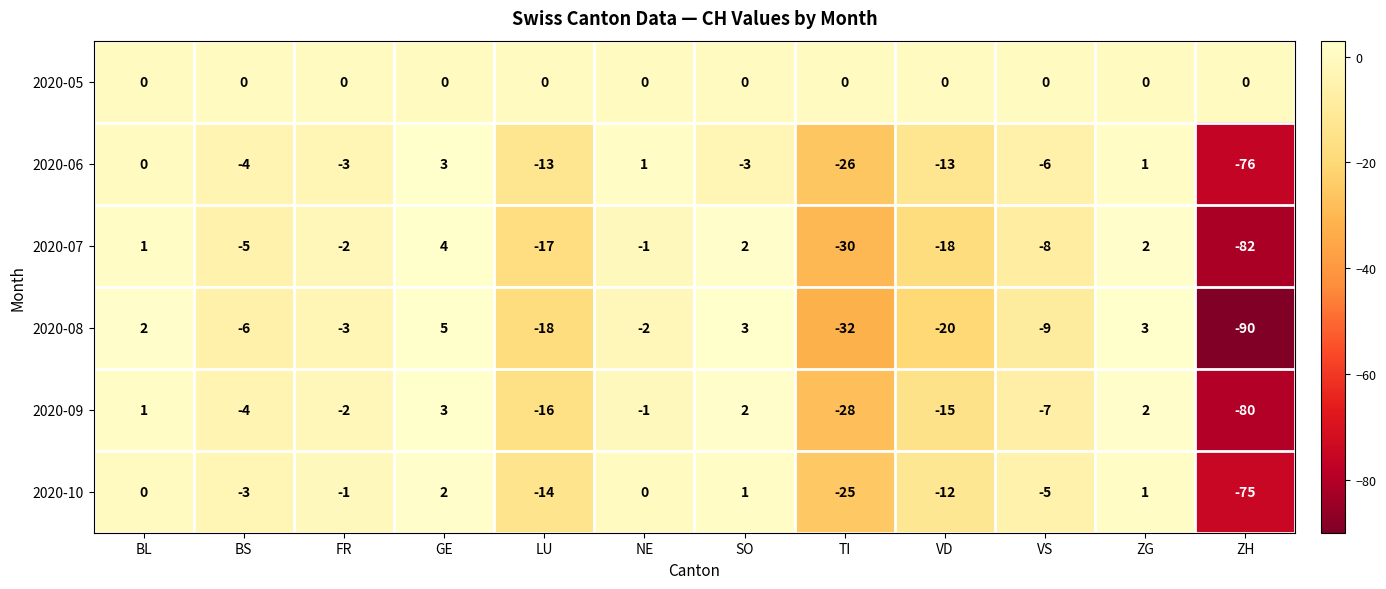

What is the minimum value for 2020-09?

-80